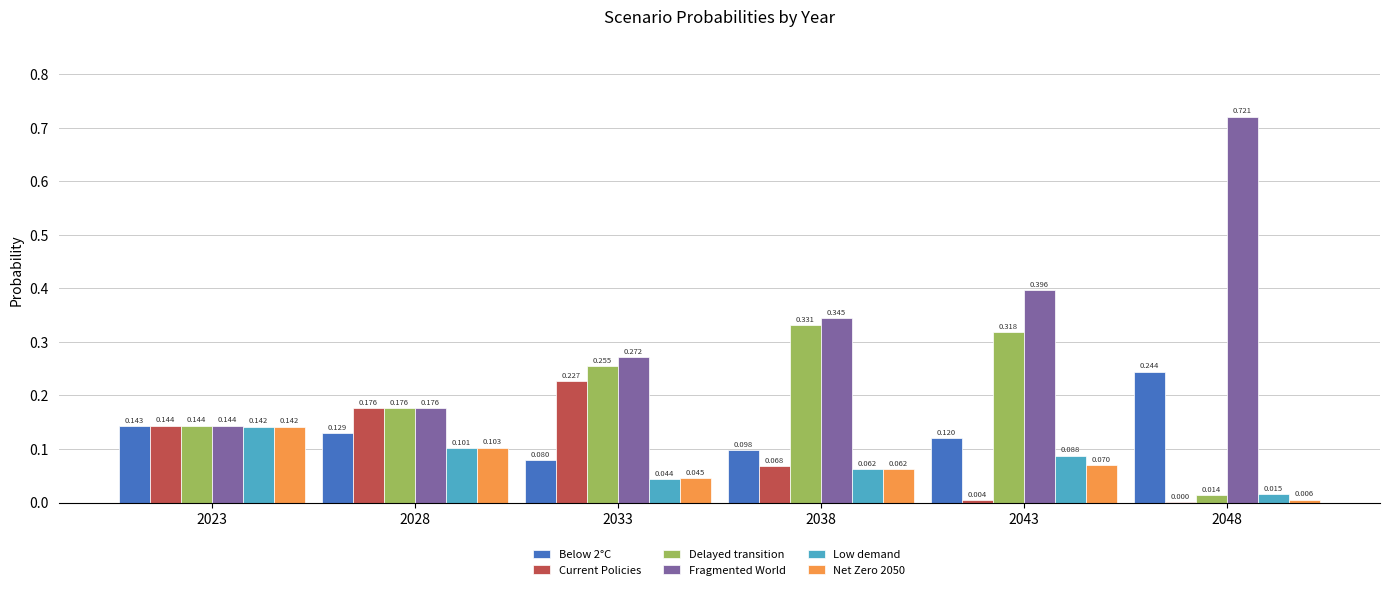

What are all the series names shown in the legend?

Below 2°C, Current Policies, Delayed transition, Fragmented World, Low demand, Net Zero 2050